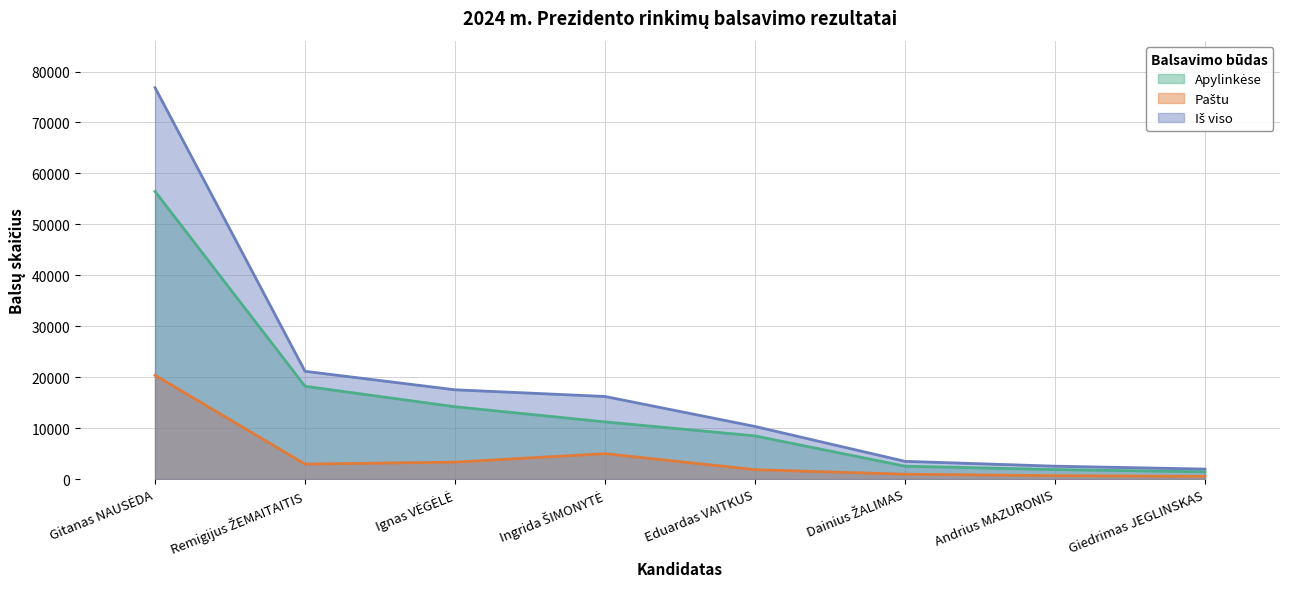

Count the number of categories in the chart.

8